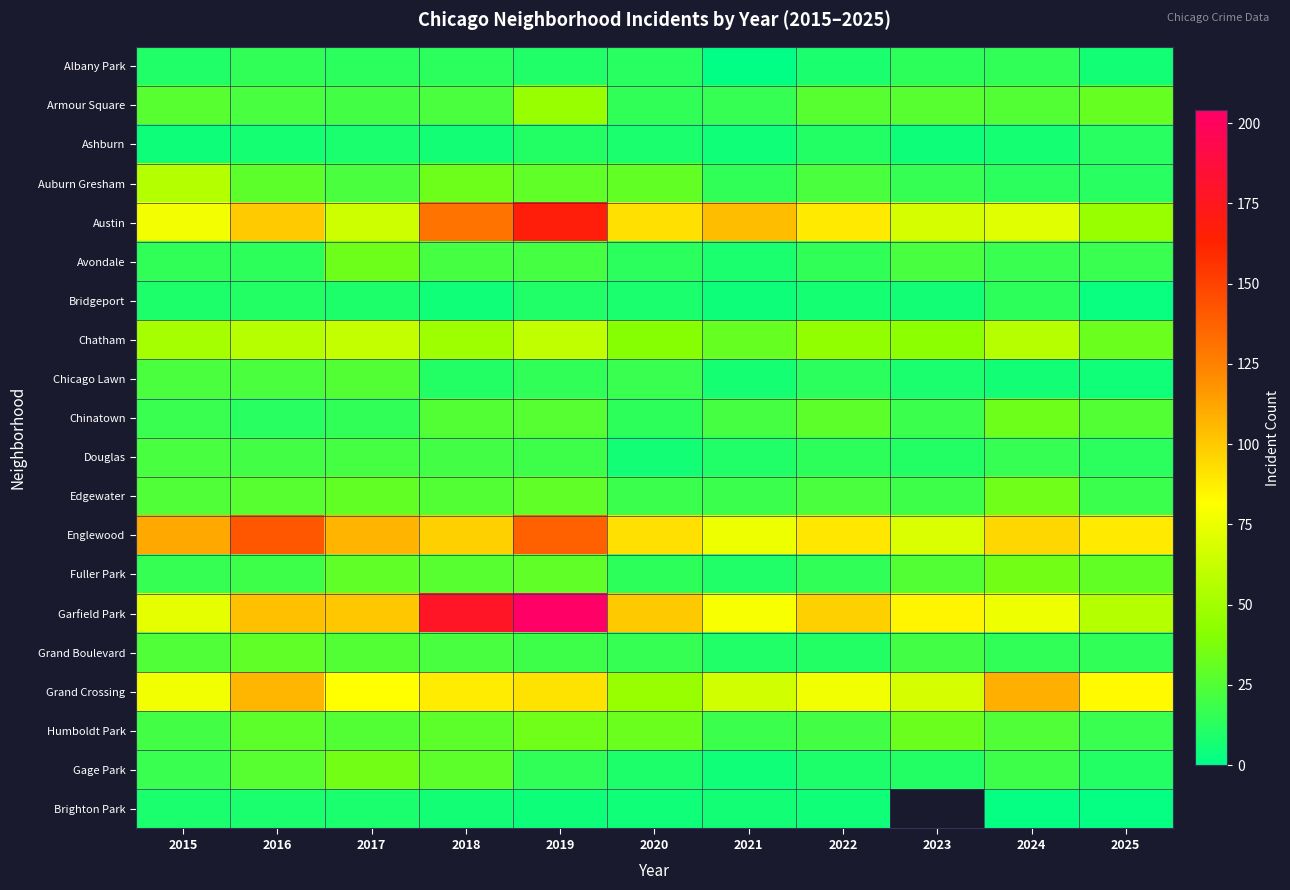

List the labels in order of Fuller Park value, largest first.

2024, 2025, 2017, 2019, 2018, 2023, 2016, 2015, 2022, 2020, 2021